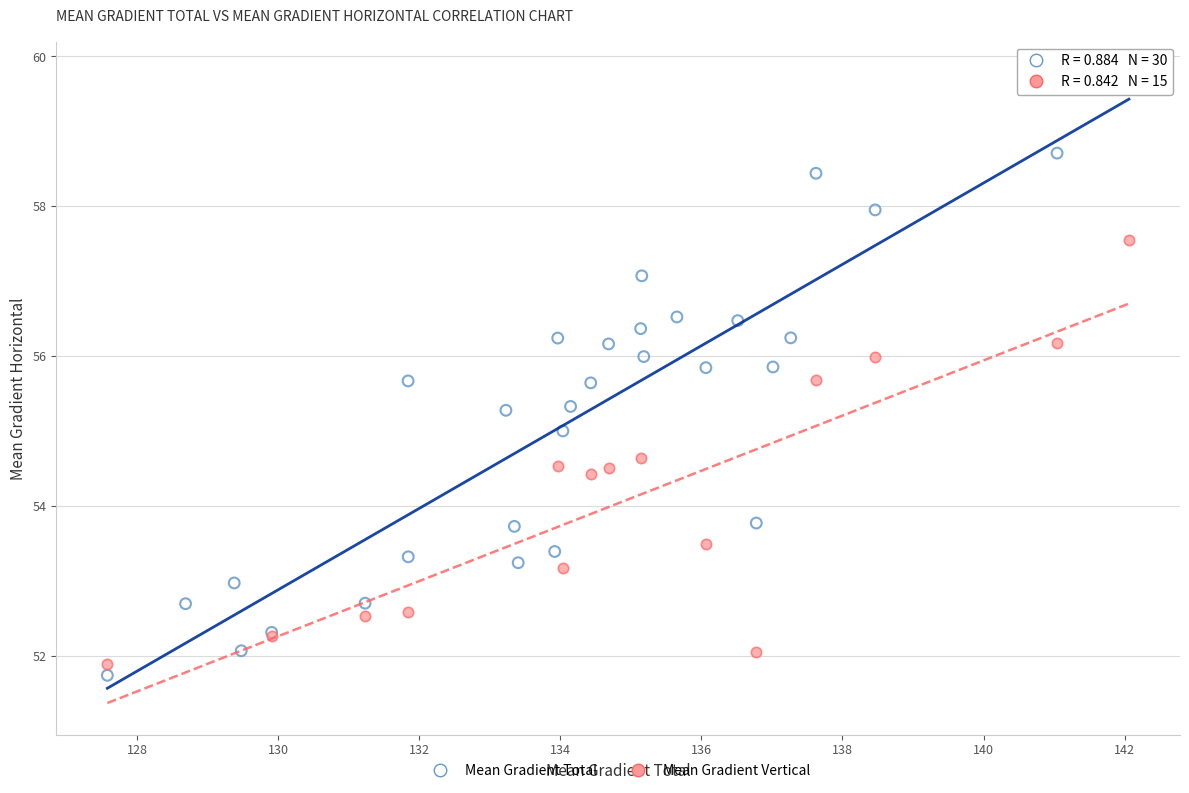

Which series reaches the maximum Y coordinate?

Mean Gradient Total